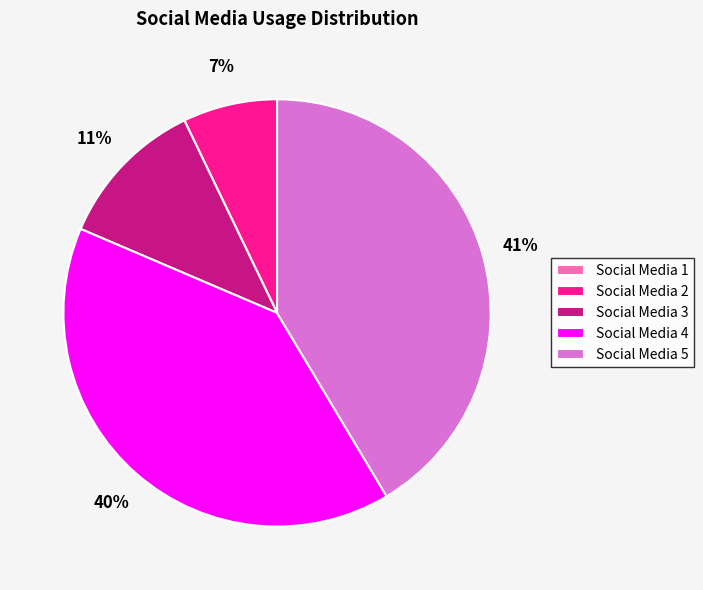

Is it true that Social Media 2 is 7% of the pie?

True